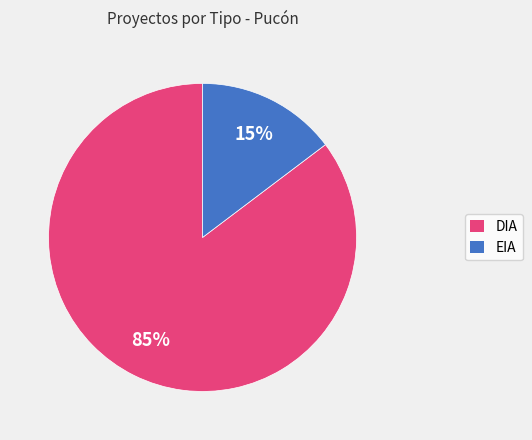

Is DIA the majority of the pie?

Yes